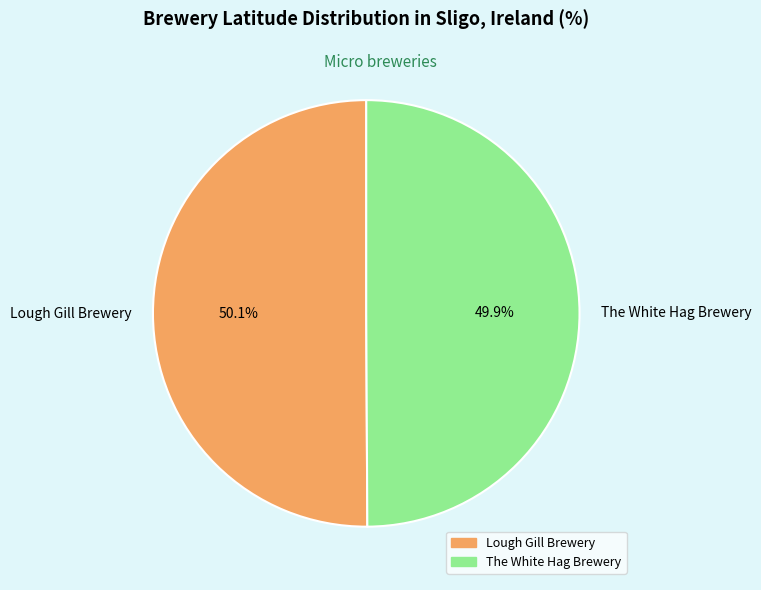

Does any single category account for the majority?

Yes